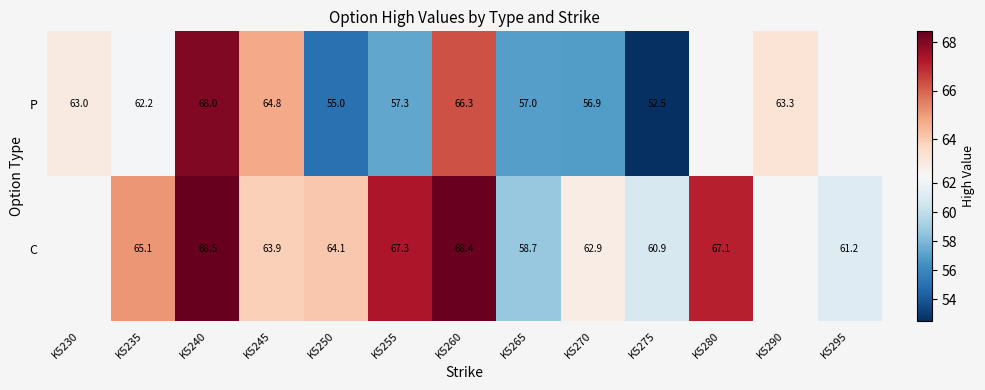

What is the sum of the P values at K5275 and K5265?

109.5